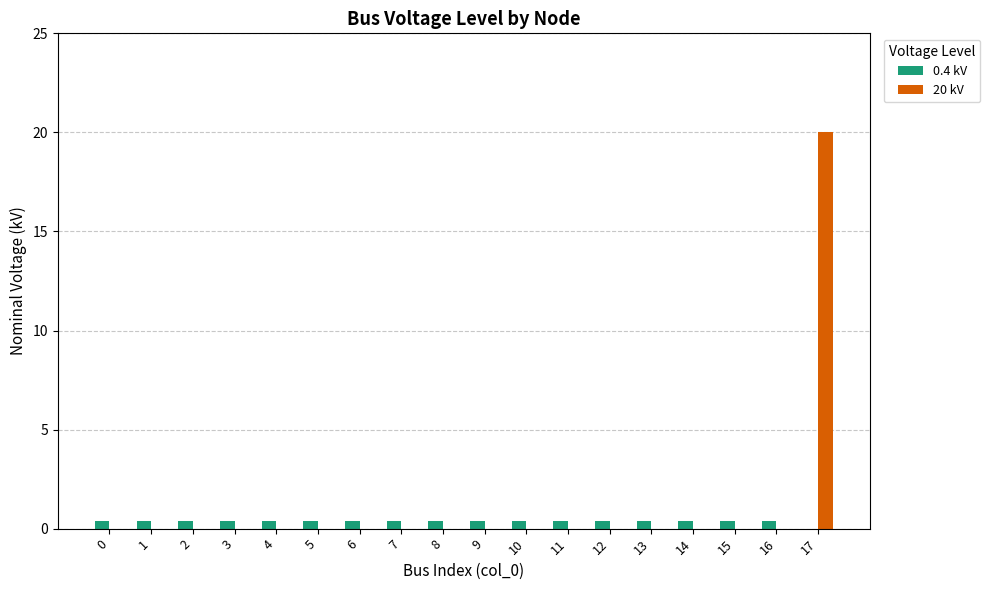

The value of 20 kV at 4 is 0.0. True or false?

True